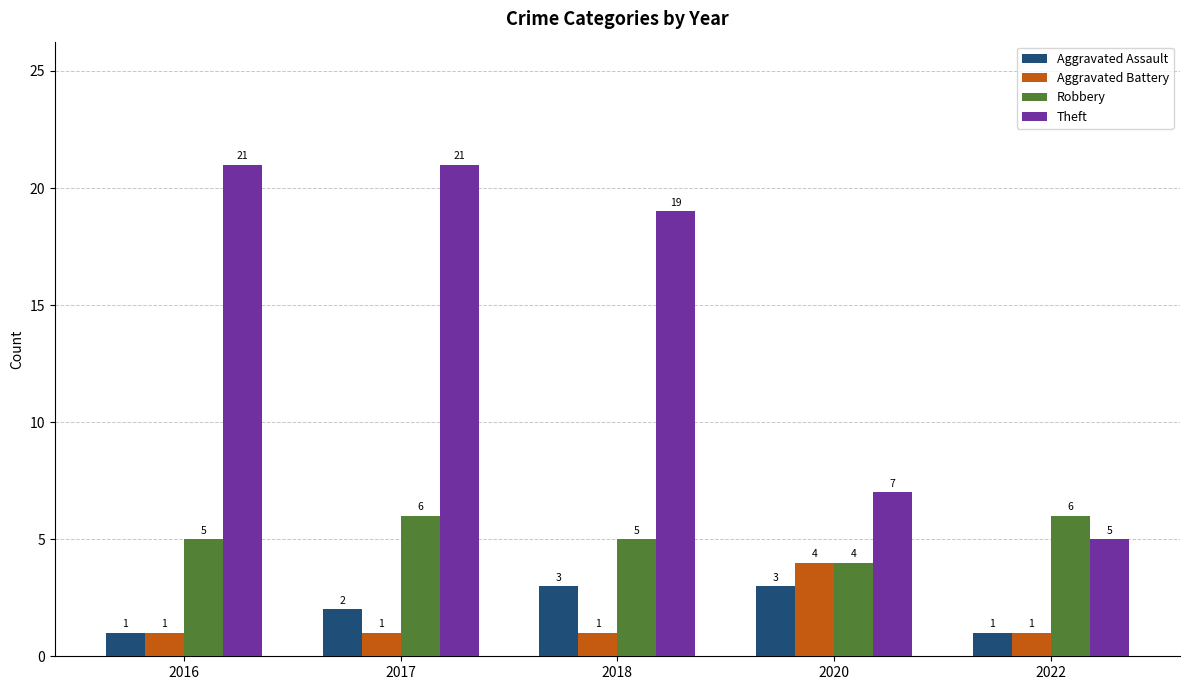

Which series has the largest range (max minus min)?

Theft